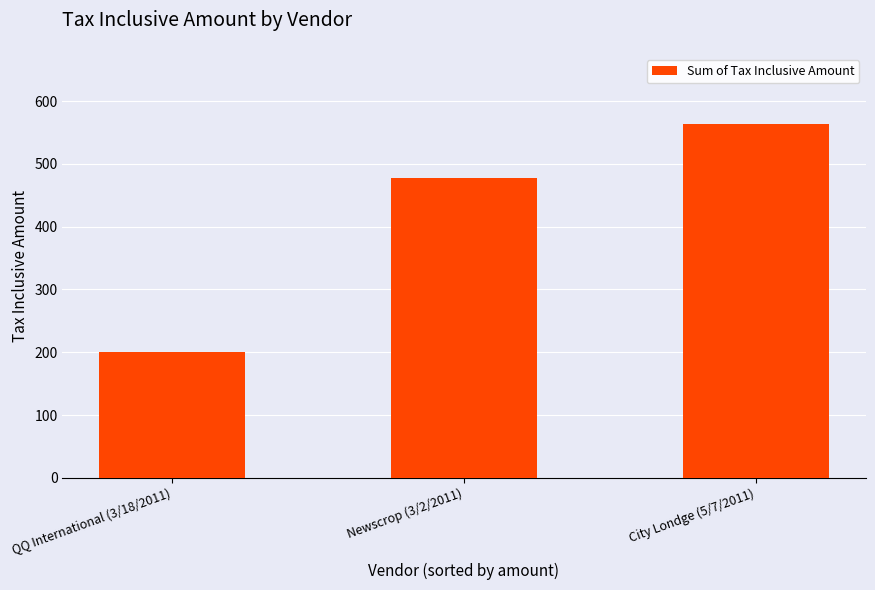

How many categories are shown in the chart?

3